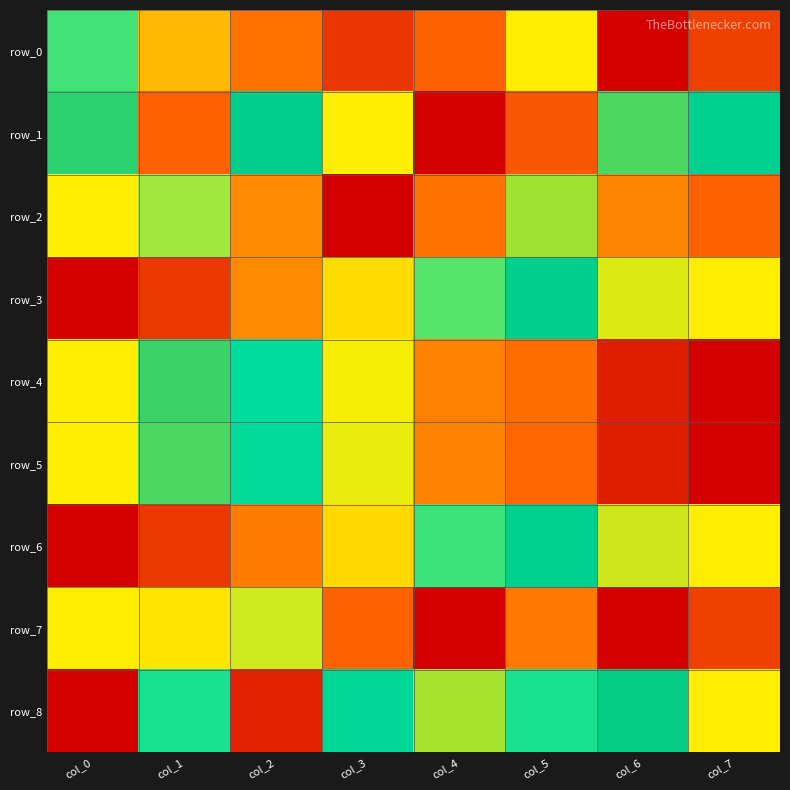

At which category is the sum across all series the highest?

col_0